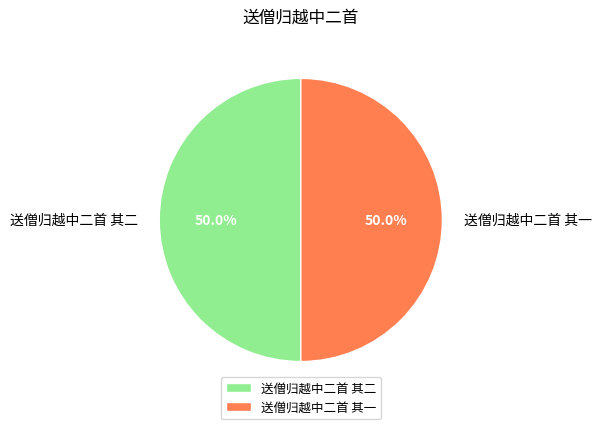

Do 送僧归越中二首 其一 and 送僧归越中二首 其二 together represent more than half of the pie?

Yes